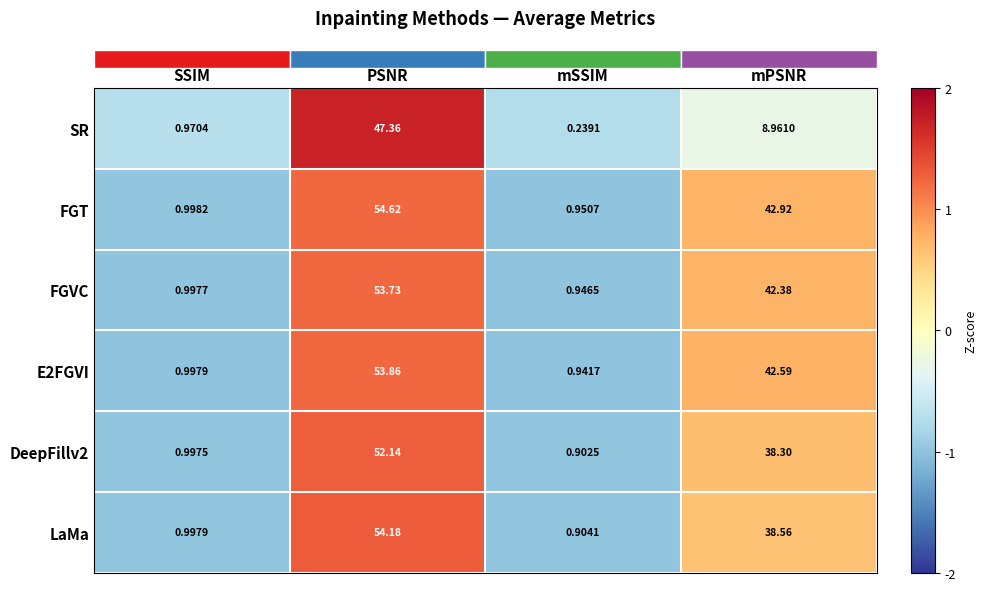

At mSSIM, list the series in order from smallest to largest.

SR, DeepFillv2, LaMa, E2FGVI, FGVC, FGT